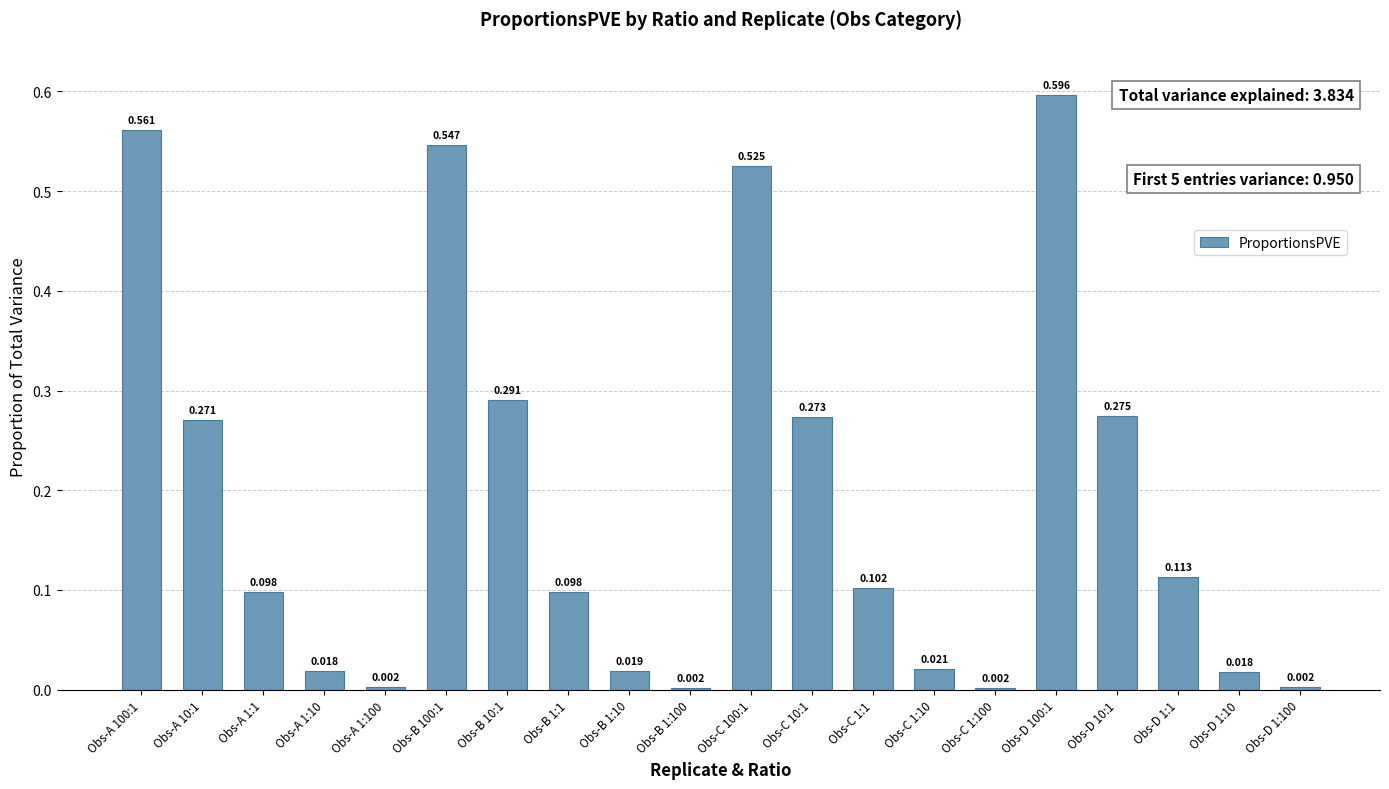

What value does the data have at Obs-A 100:1?

0.6